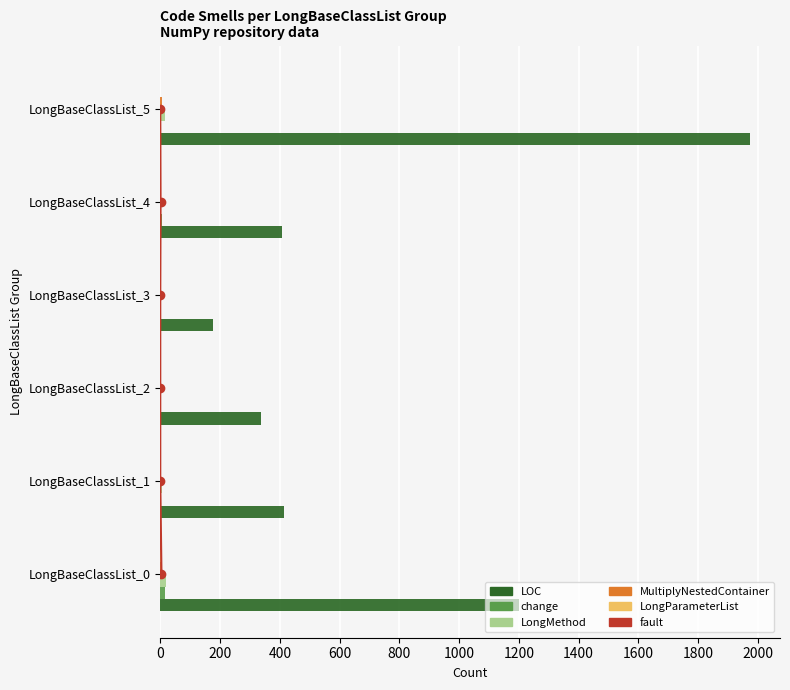

True or false: LongParameterList has a value of 1 at LongBaseClassList_3.

False